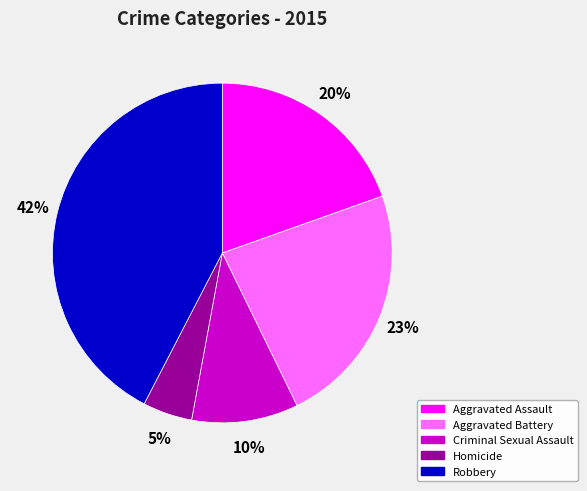

Is it true that Aggravated Battery is 23% of the pie?

True